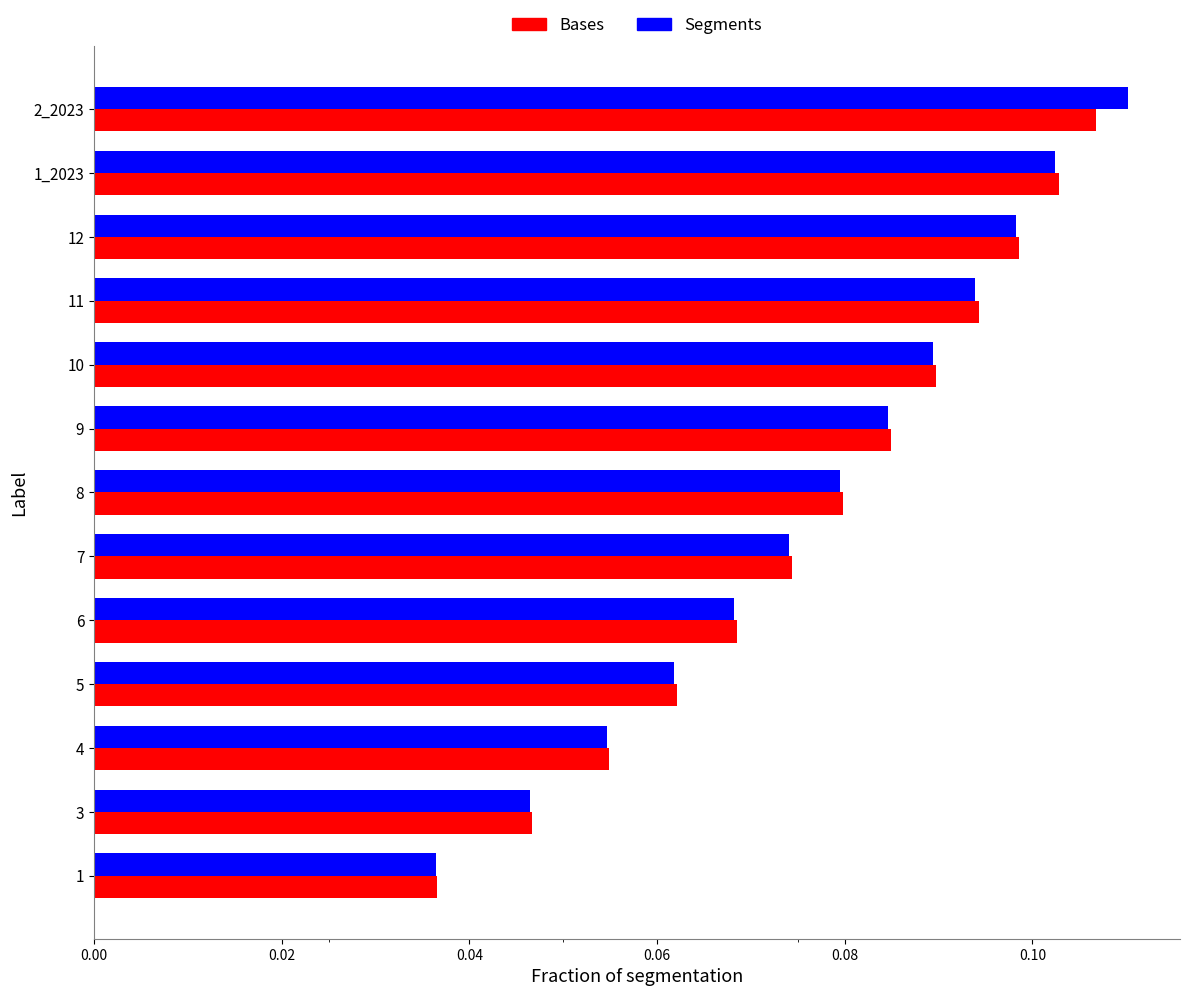

What is the sum of all Segments values?

1.0